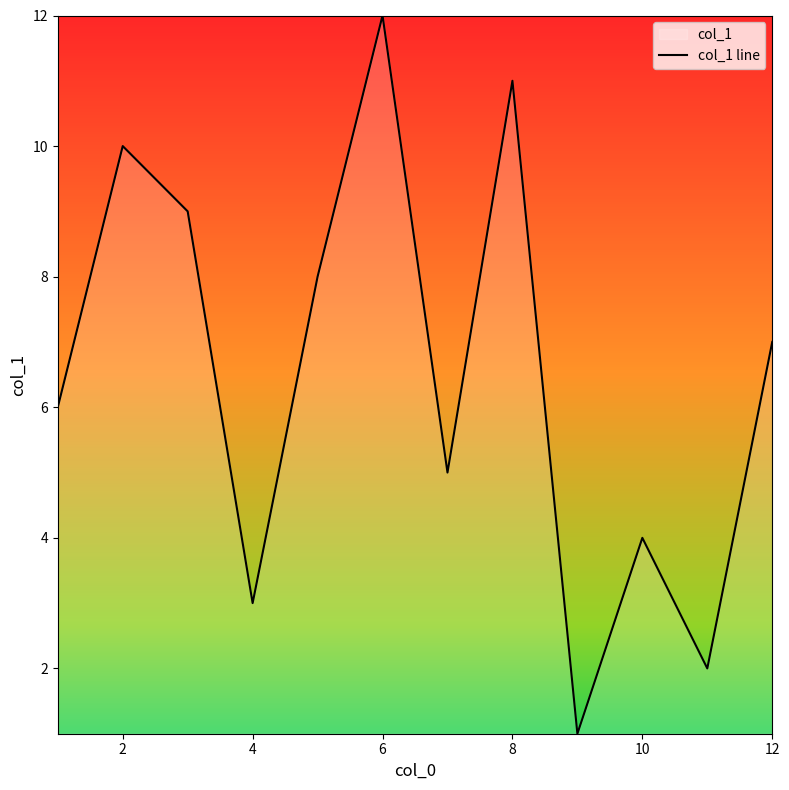

Approximately how many times larger is the value at 12 compared to 8?

0.6